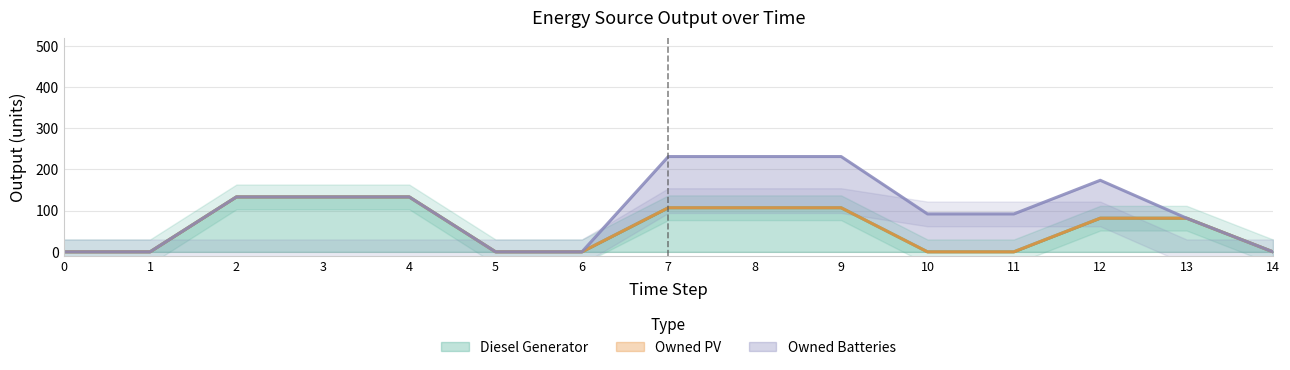

How many lines are shown in the chart?

3